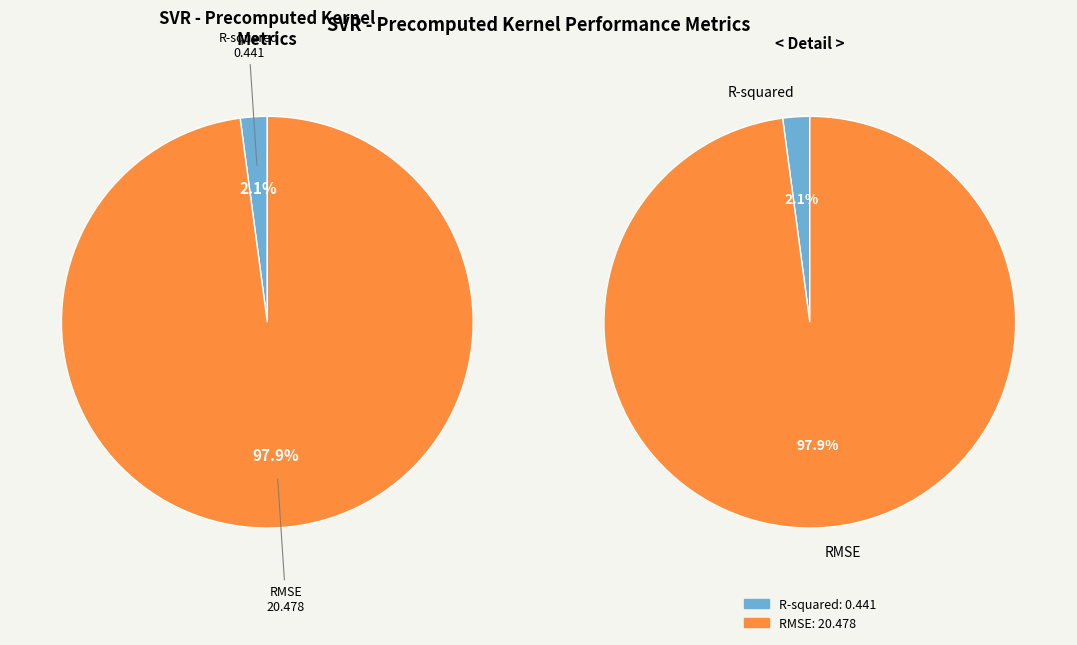

How many slices are in this pie chart?

2